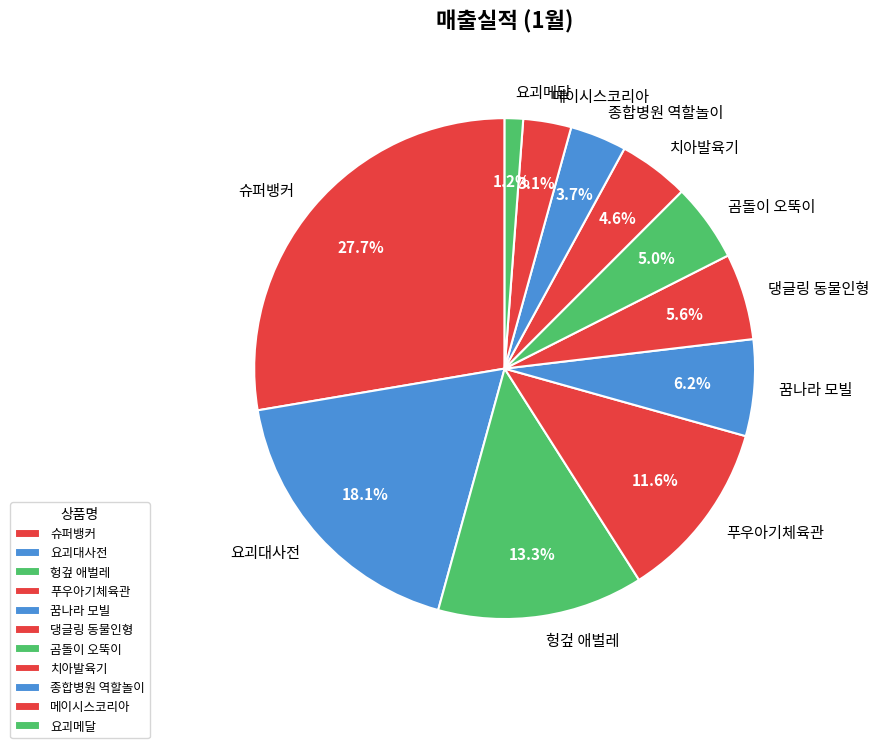

What is the ratio of the value at 곰돌이 오뚝이 to the value at 치아발육기?

1.1